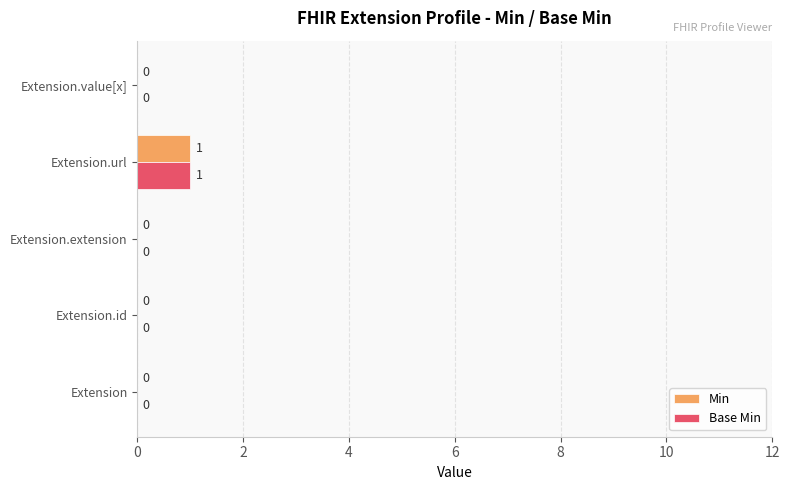

At which category is the sum across all series the highest?

Extension.url